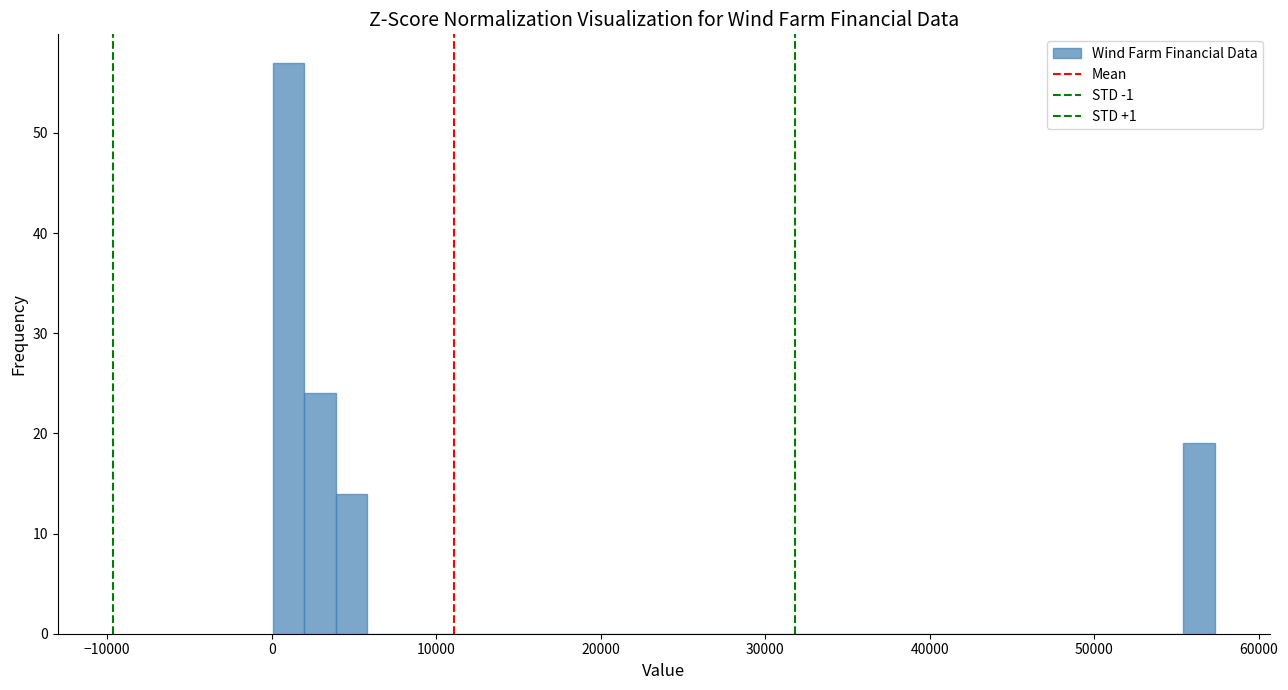

Around what value on the x-axis is the tallest bar? Give the approximate position of its centre, as read against the axis.

1000